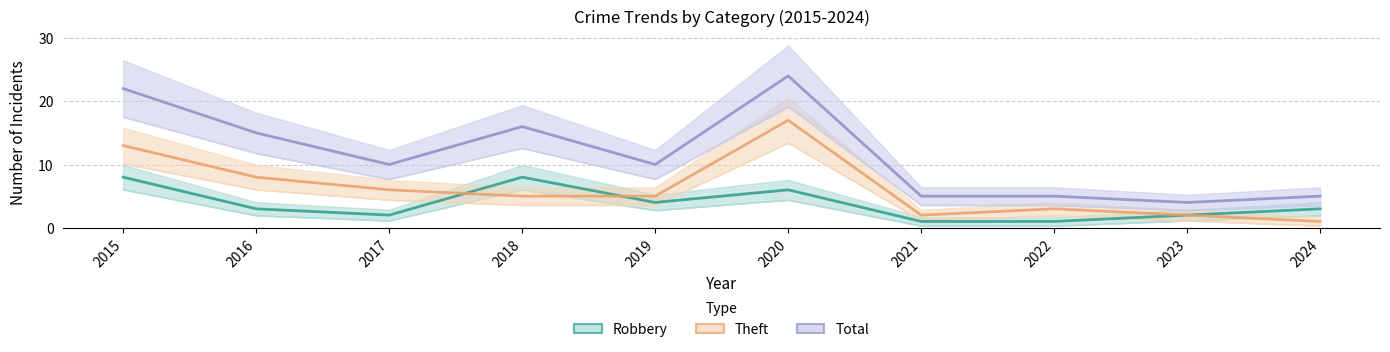

At which category does the chart reach its peak across all series?

2020